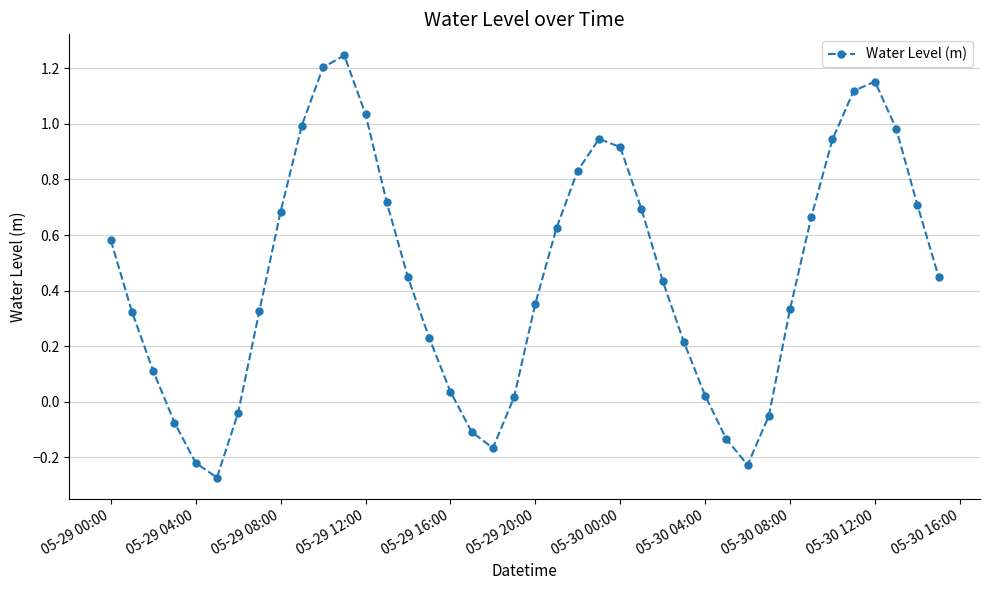

What is the average value?

0.5